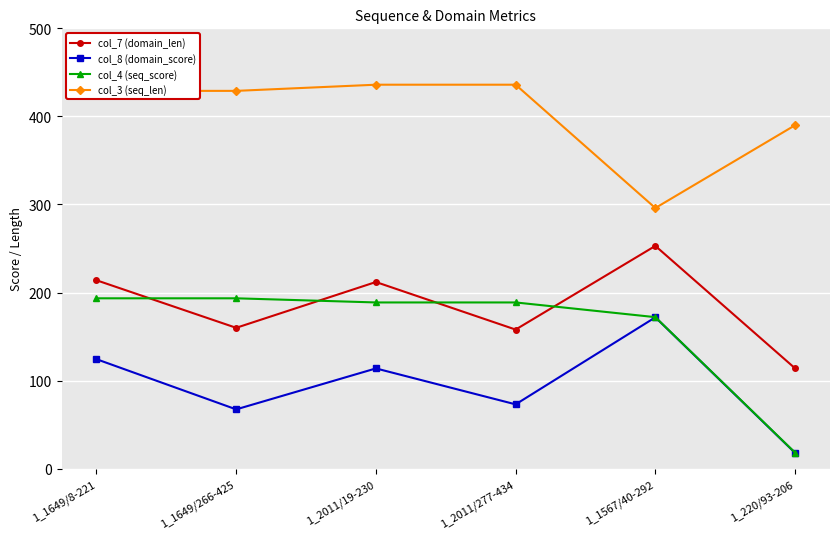

What is the sum of the col_7 (domain_len) values at 1_1567/40-292 and 1_1649/266-425?

413.0